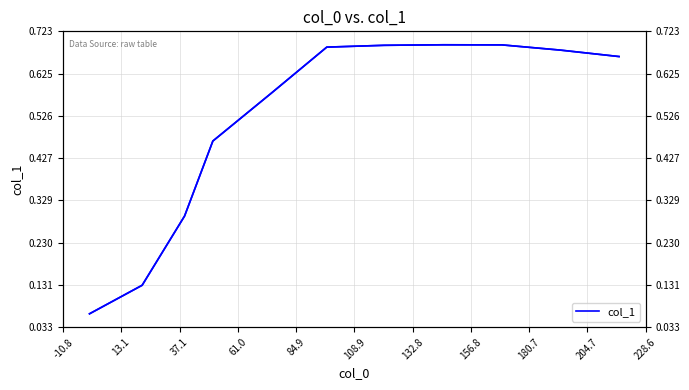

What is the label of the 4th point from the right?

156.8